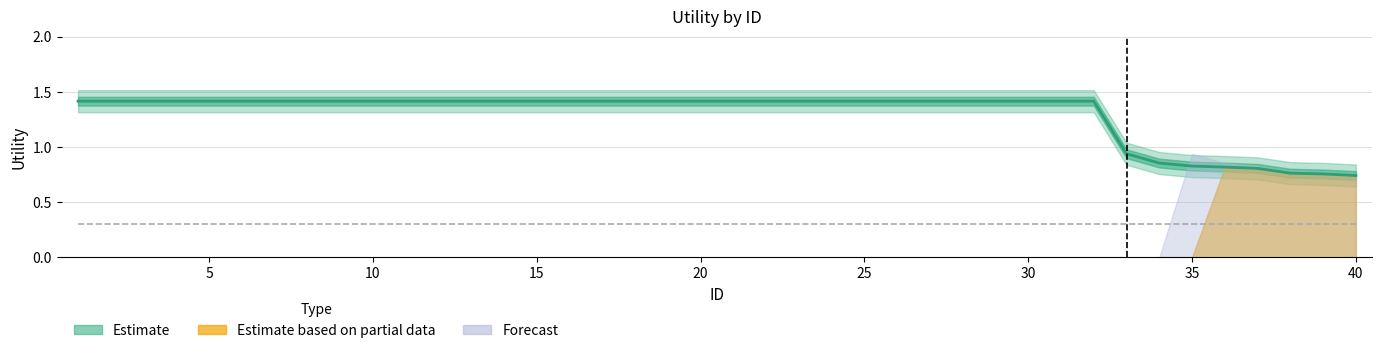

Is it true that the value at 33 is 0.2?

False